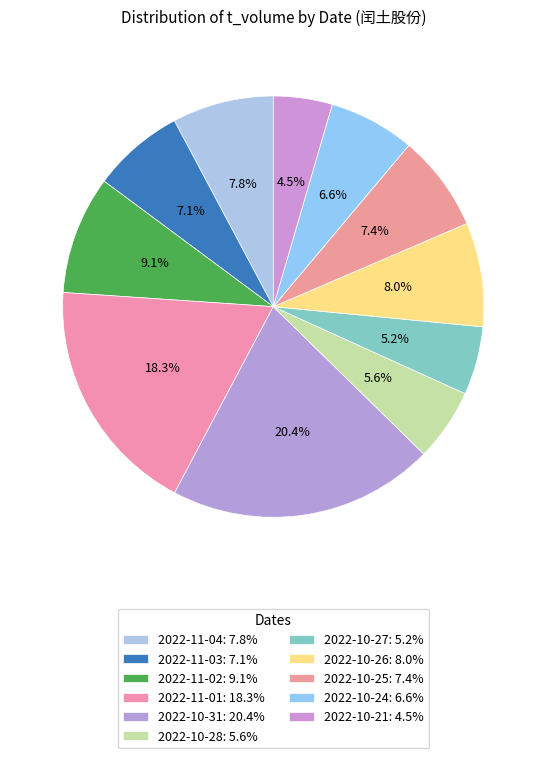

What is the change in value from 2022-11-02 to 2022-10-21?

-3780